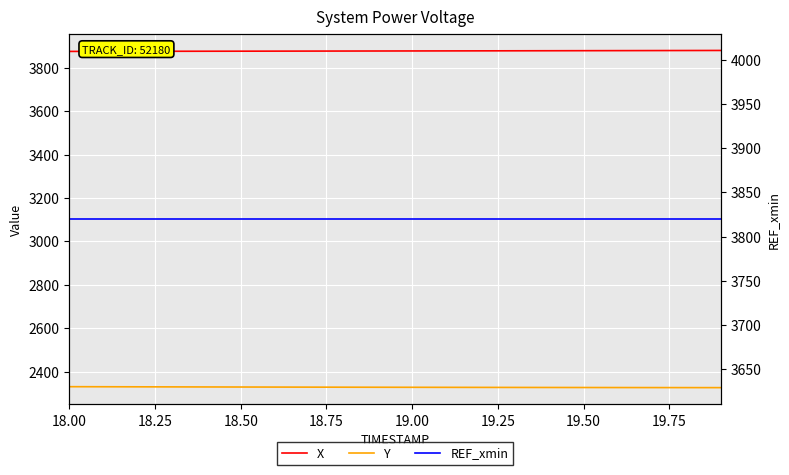

What is the value of the Y point at the 14th from the left?

2328.1